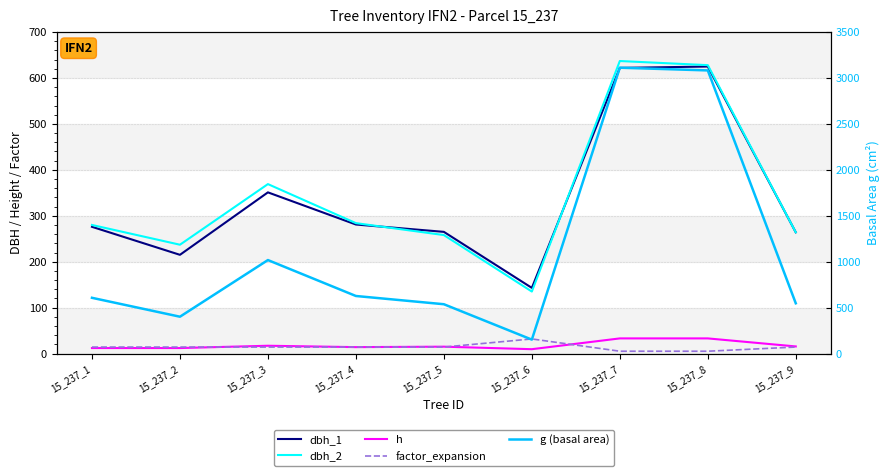

Reading left to right, extract all data points from this chart.

dbh_1: 15_237_1=276.0	15_237_2=215.0	15_237_3=351.0	15_237_4=281.0	15_237_5=265.0	15_237_6=143.0	15_237_7=622.0	15_237_8=625.0	15_237_9=264.0
dbh_2: 15_237_1=280.0	15_237_2=237.0	15_237_3=369.0	15_237_4=284.0	15_237_5=258.0	15_237_6=135.0	15_237_7=637.0	15_237_8=628.0	15_237_9=264.0
h: 15_237_1=12.0	15_237_2=12.0	15_237_3=17.0	15_237_4=14.0	15_237_5=15.0	15_237_6=9.5	15_237_7=33.0	15_237_8=33.0	15_237_9=15.5
factor_expansion: 15_237_1=14.2	15_237_2=14.2	15_237_3=14.2	15_237_4=14.2	15_237_5=14.2	15_237_6=31.8	15_237_7=5.1	15_237_8=5.1	15_237_9=14.2
g (basal area): 15_237_1=607.0	15_237_2=401.1	15_237_3=1017.9	15_237_4=626.8	15_237_5=537.1	15_237_6=151.8	15_237_7=3112.3	15_237_8=3082.7	15_237_9=547.4